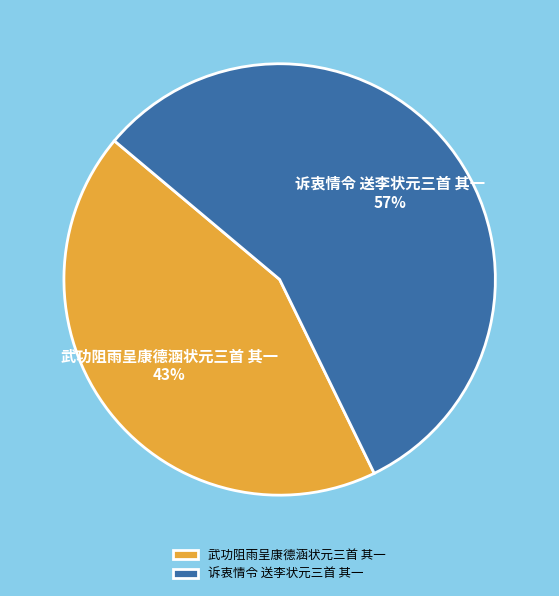

How many slices are in this pie chart?

2